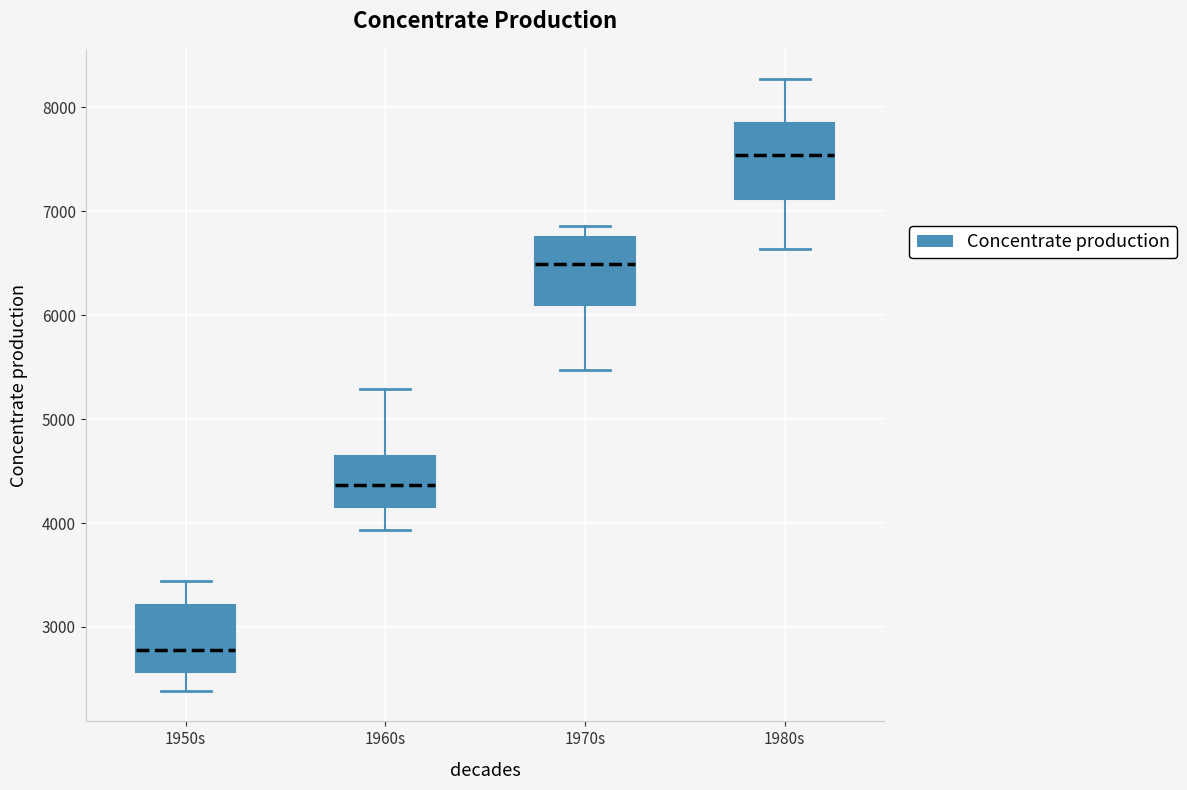

Where is the upper edge of the box for 1970s on the y-axis? The values are not printed on the chart, so give them approximately, as read against the axis.

6800